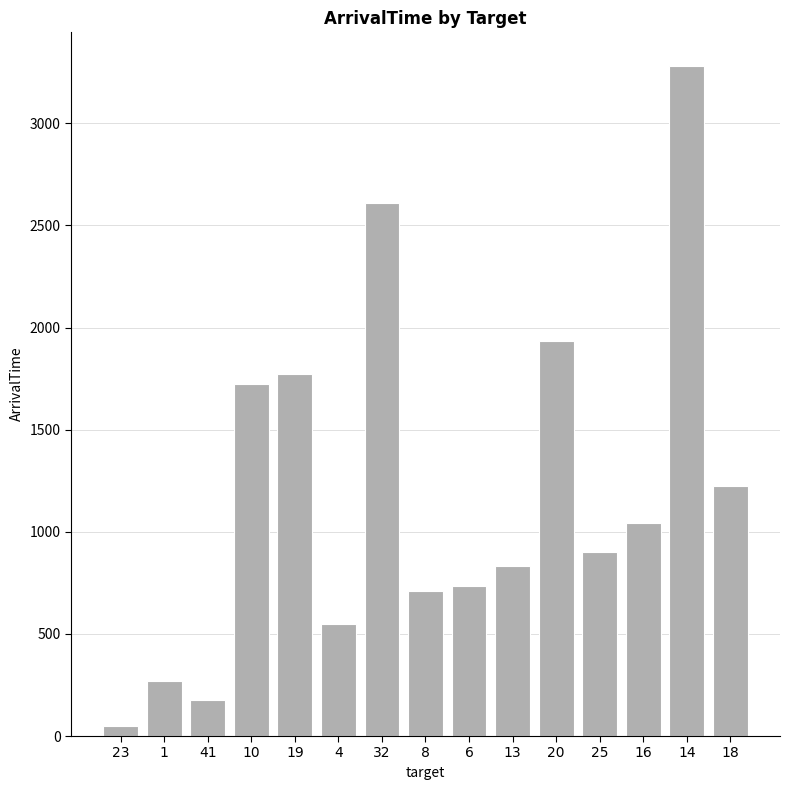

Reading left to right, what are all the values shown in this chart?

23=51	1=268	41=177	10=1722	19=1771	4=549	32=2610	8=709	6=733	13=834	20=1936	25=900	16=1042	14=3281	18=1226